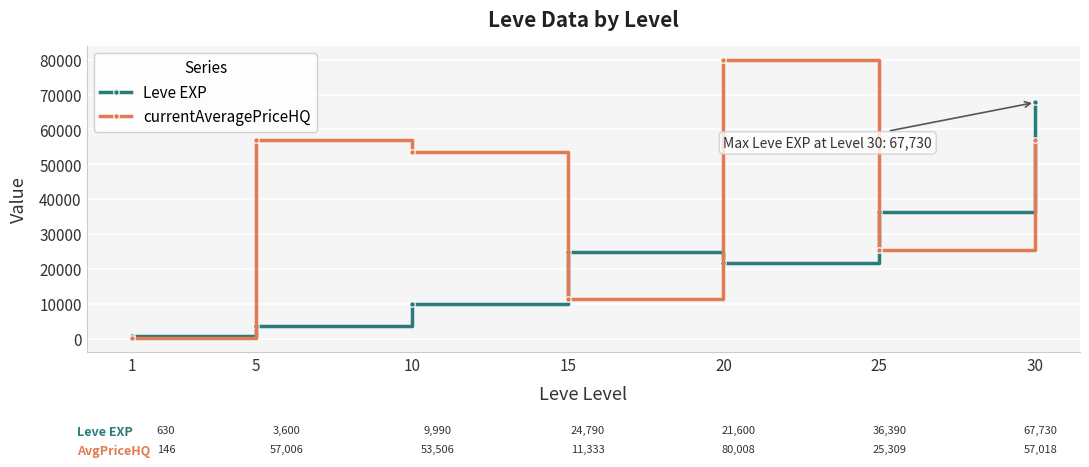

Where is the first local minimum for currentAveragePriceHQ?

15